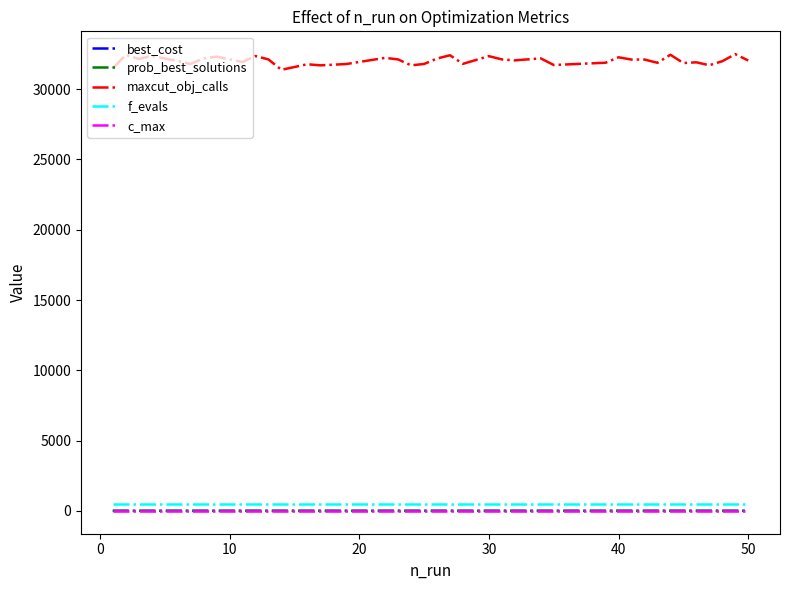

What is the maximum value shown in the chart?

32495.0